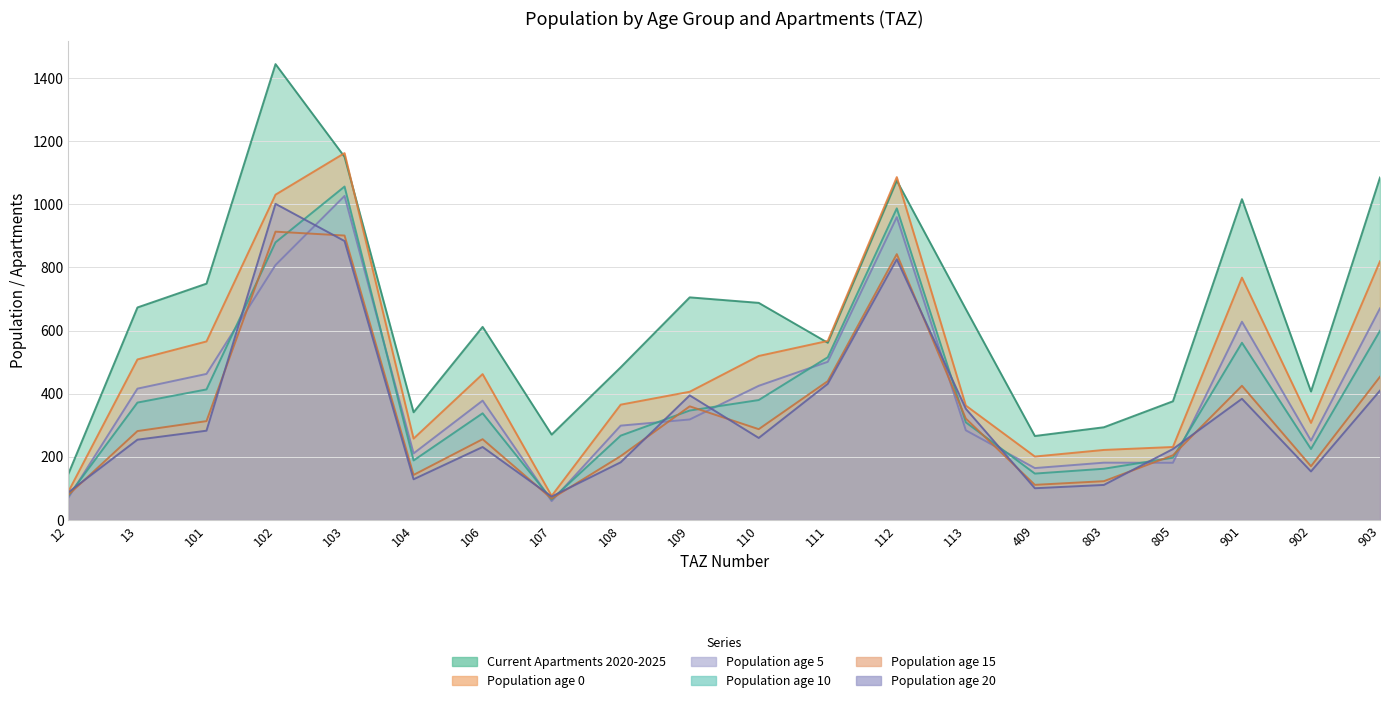

What is the highest value of the pop_10 series?

1056.3